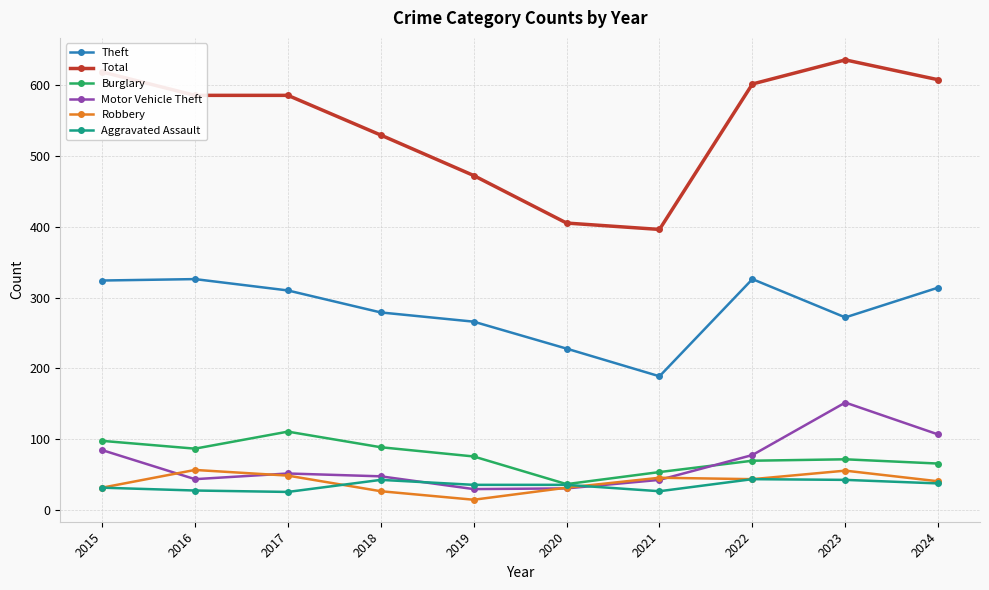

What is the spread (max minus min) of values at 2021?

369